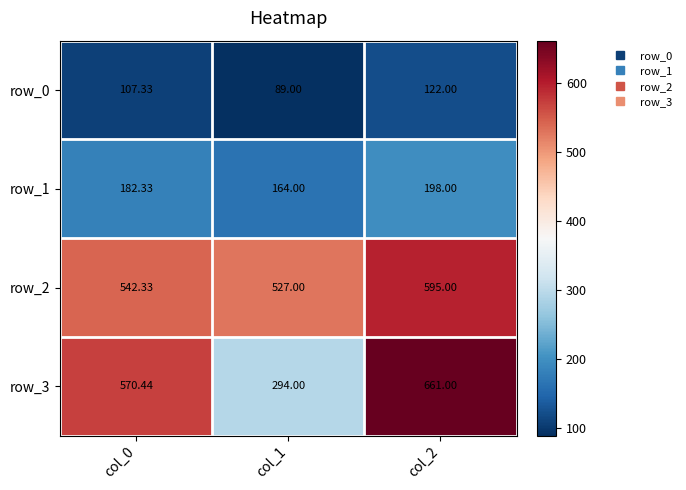

Is the value of row_3 at col_1 greater than the value of row_2 at col_0?

No